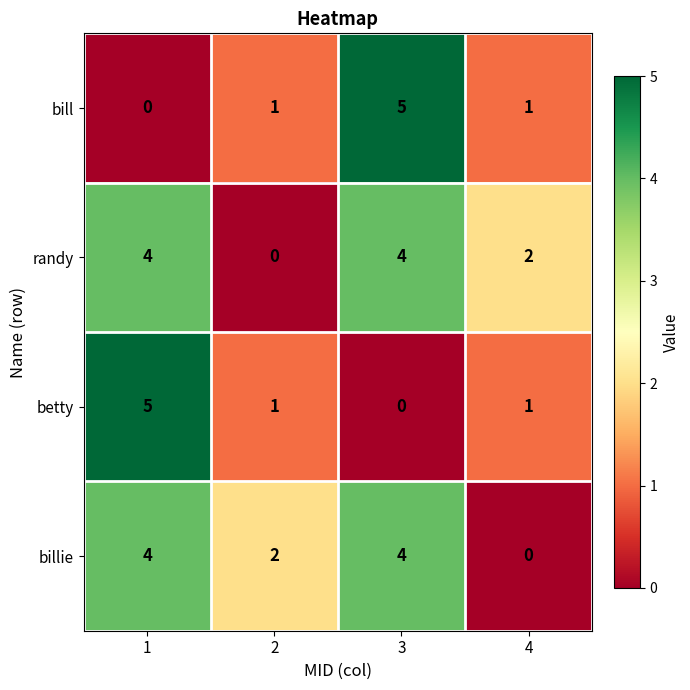

Reading left to right, list all the values displayed in this chart.

bill: 1=0	2=1	3=5	4=1
randy: 1=4	2=0	3=4	4=2
betty: 1=5	2=1	3=0	4=1
billie: 1=4	2=2	3=4	4=0